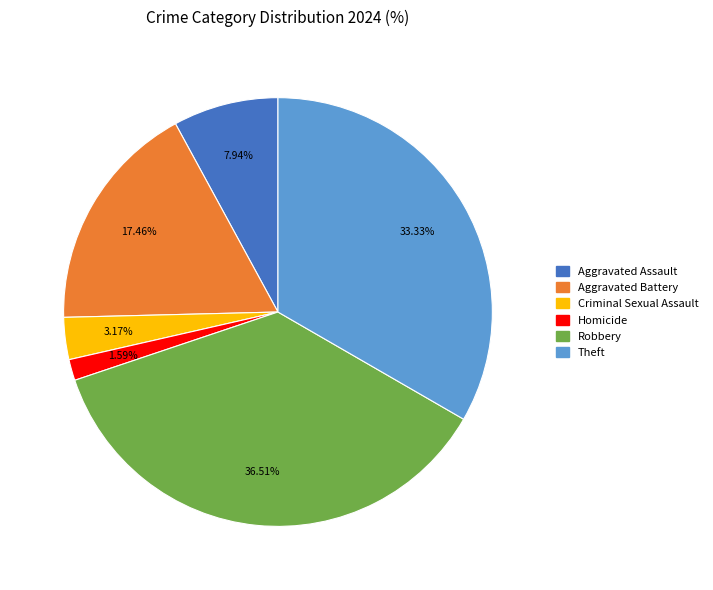

What is the smallest slice in the pie chart?

Homicide